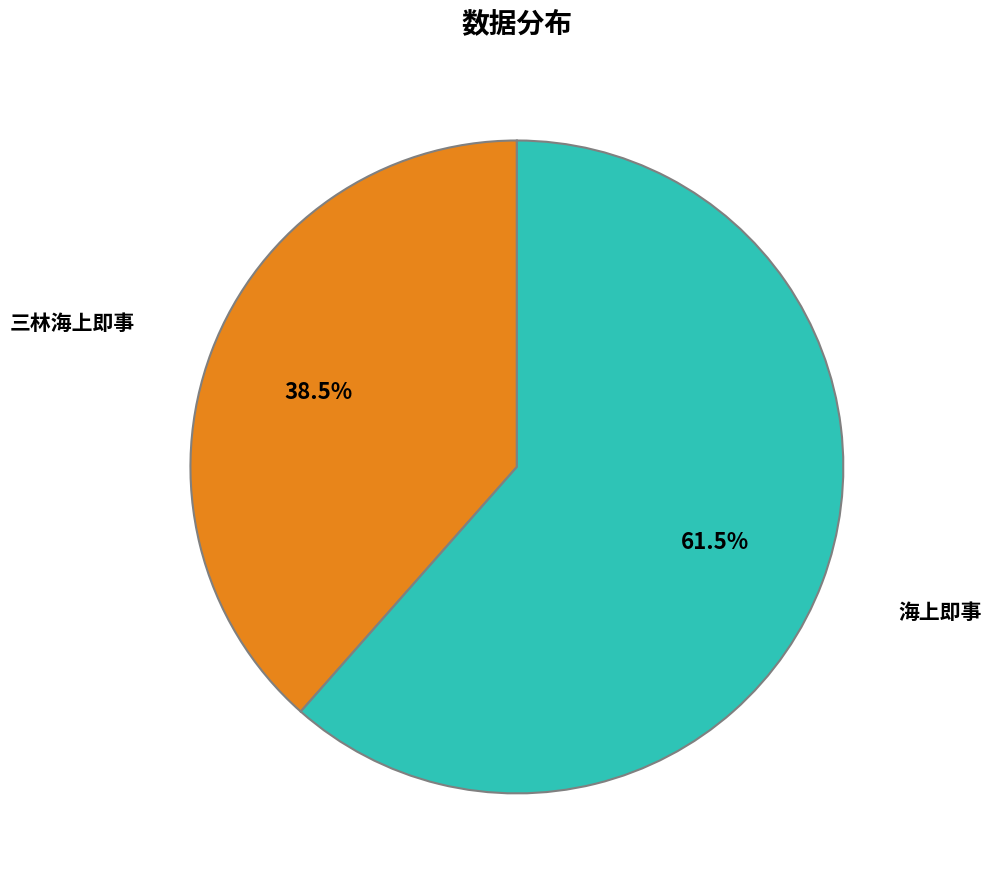

What is the ratio of the value at 三林海上即事 to the value at 海上即事?

0.6